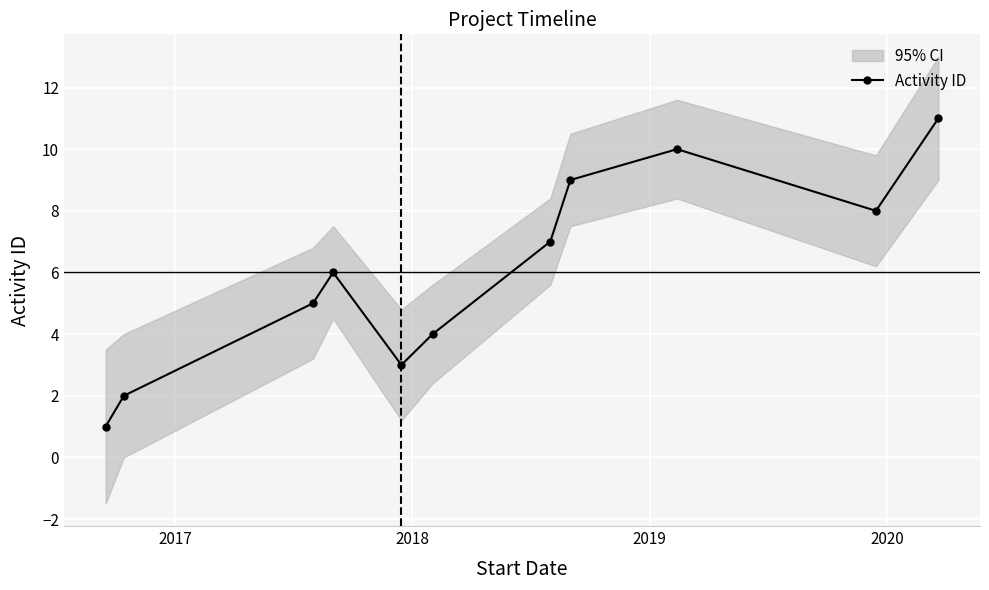

How many lines are shown in the chart?

1